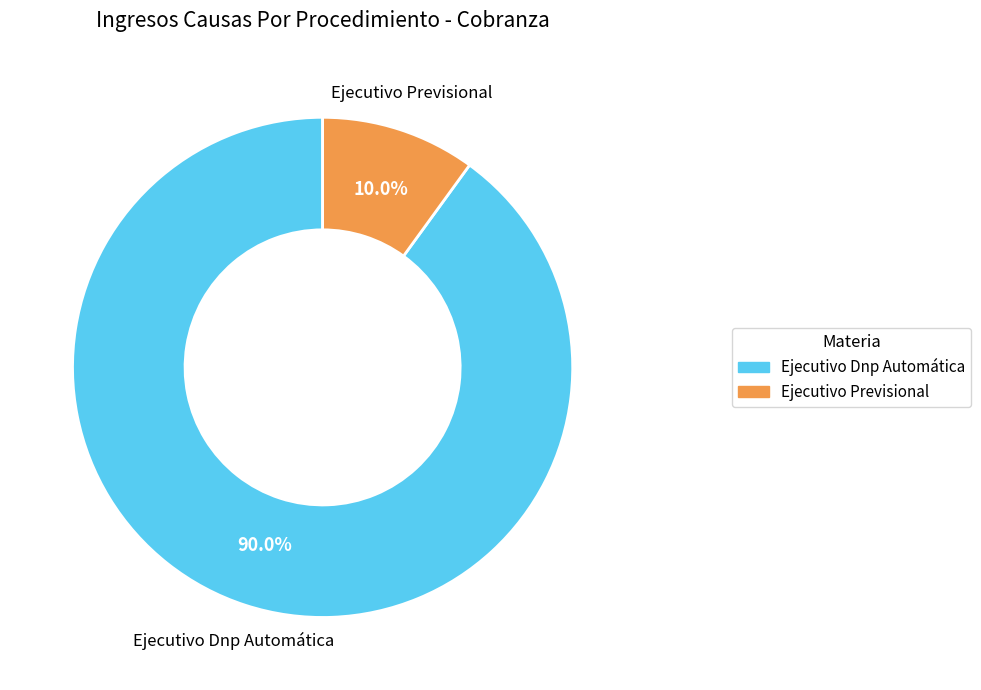

Which has a higher value, Ejecutivo Dnp Automática or Ejecutivo Previsional?

Ejecutivo Dnp Automática